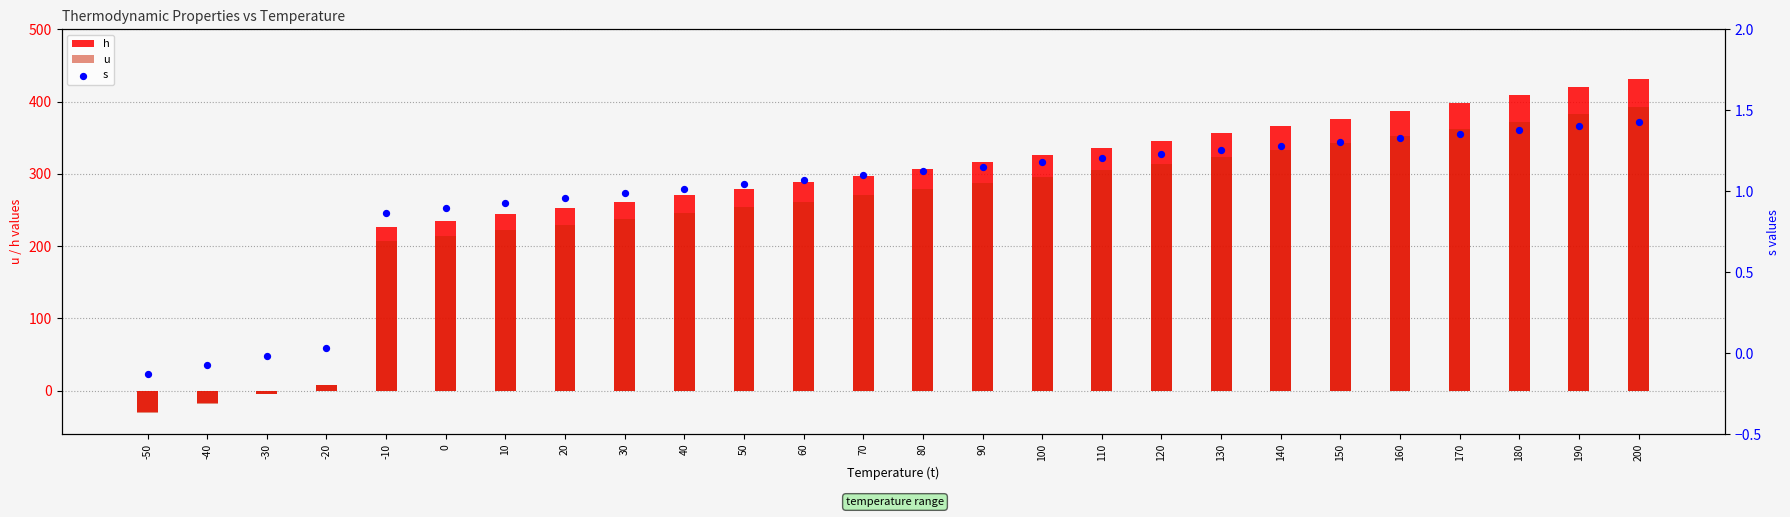

Which series reaches the minimum Y coordinate?

u